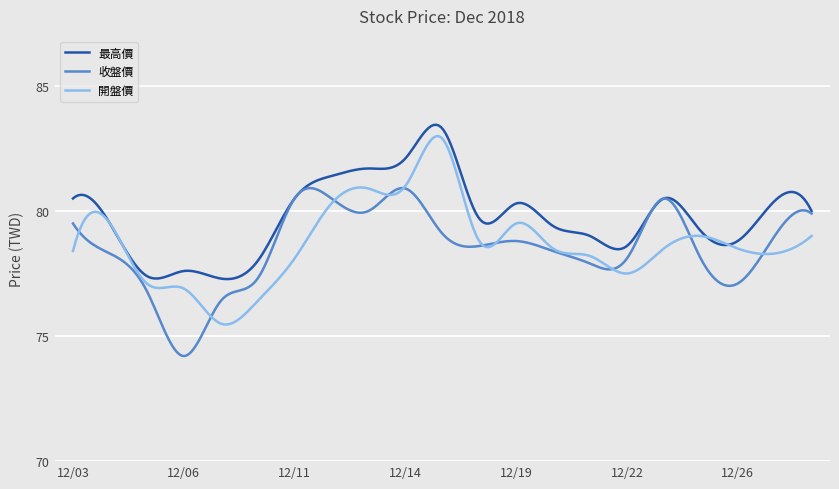

Does the chart have visible grid lines?

Yes